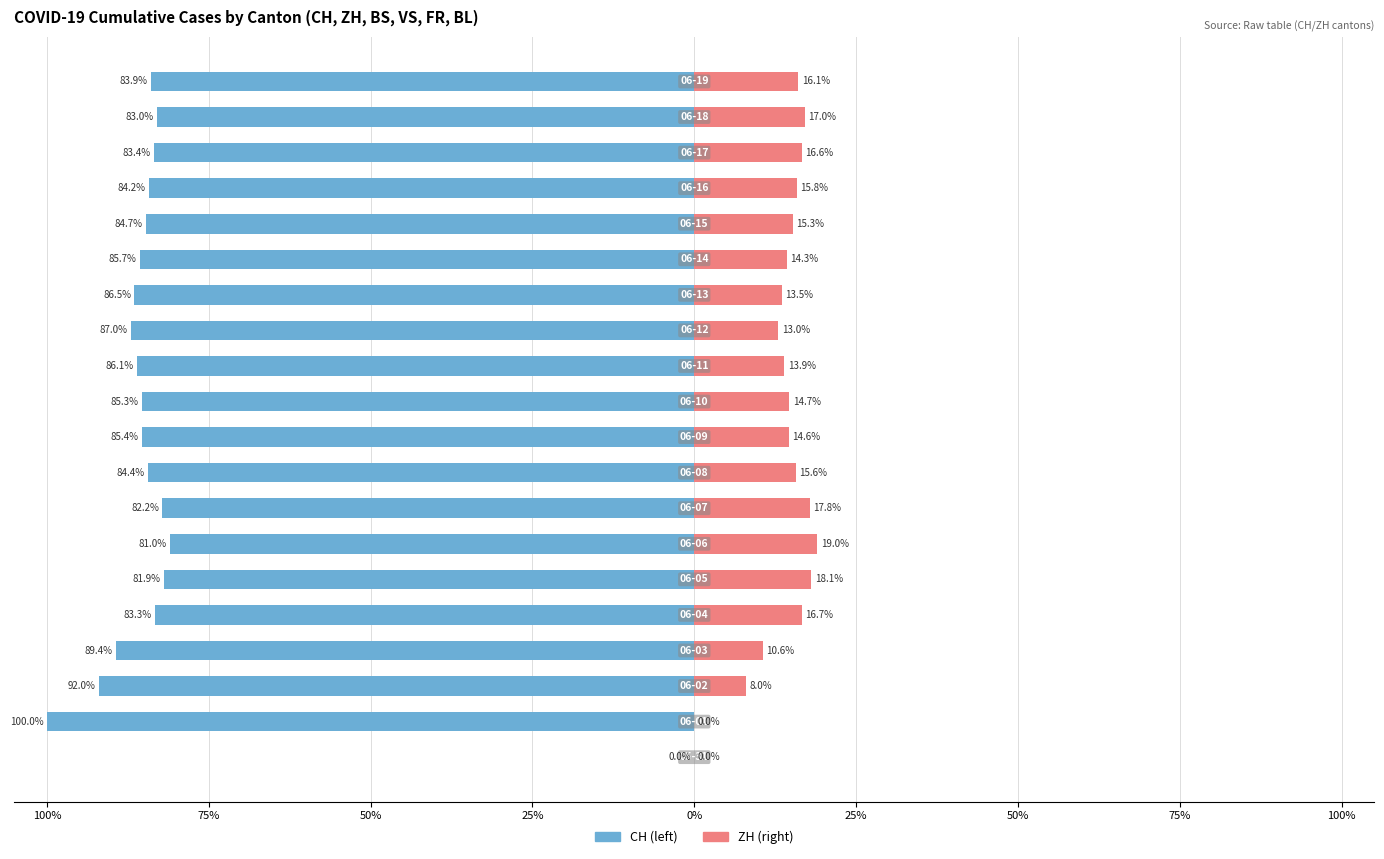

Is the value of ZH (right) at 15 greater than the value of CH (left) at 25%?

Yes